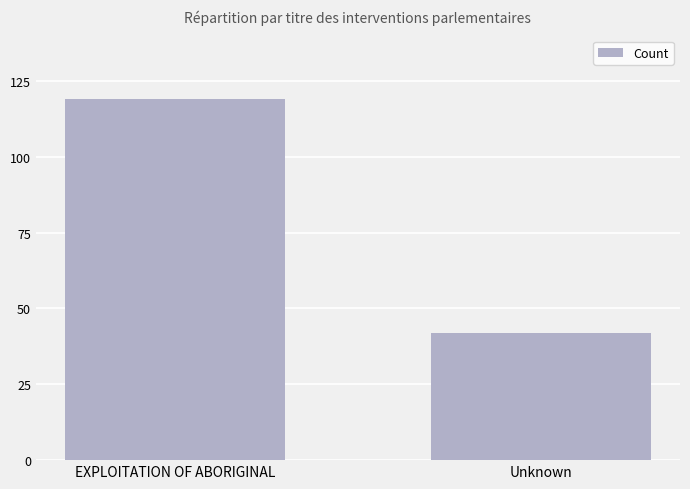

List the labels in order of value, smallest first.

Unknown, EXPLOITATION OF ABORIGINAL